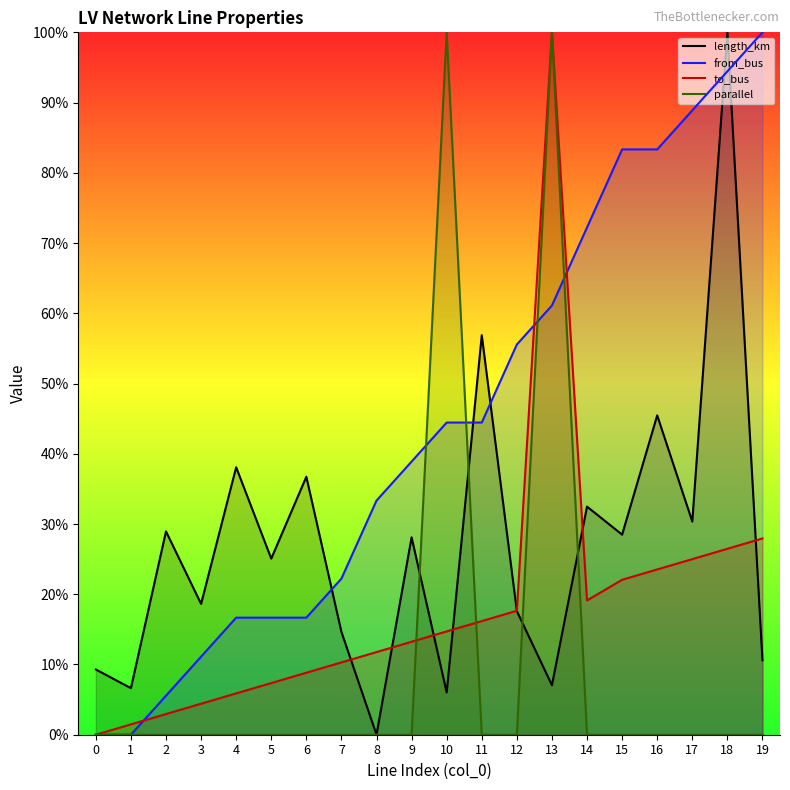

Rank the categories by to_bus value from highest to lowest.

13, 19, 18, 17, 16, 15, 14, 12, 11, 10, 9, 8, 7, 6, 5, 4, 3, 2, 1, 0